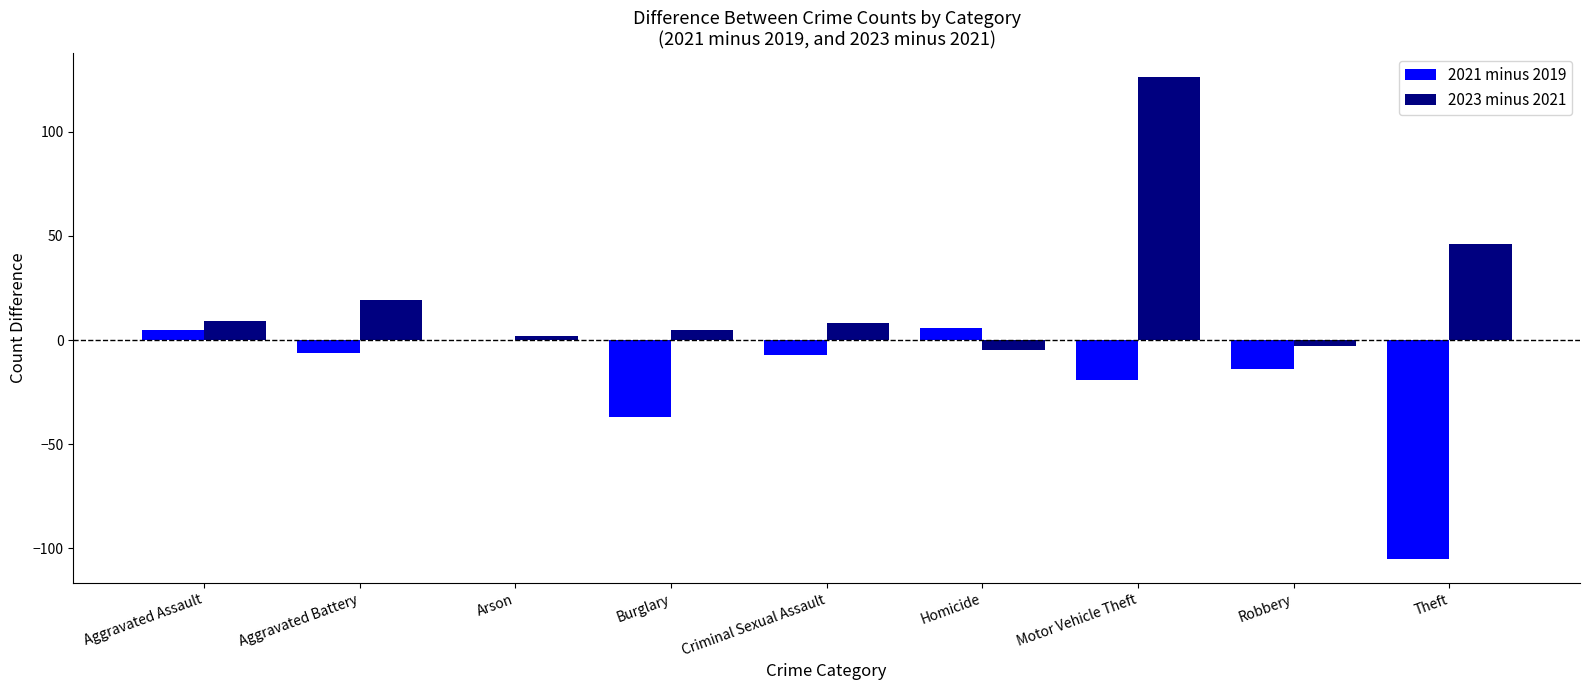

Is the value of 2023 minus 2021 at Aggravated Assault greater than the value of 2021 minus 2019 at Criminal Sexual Assault?

Yes